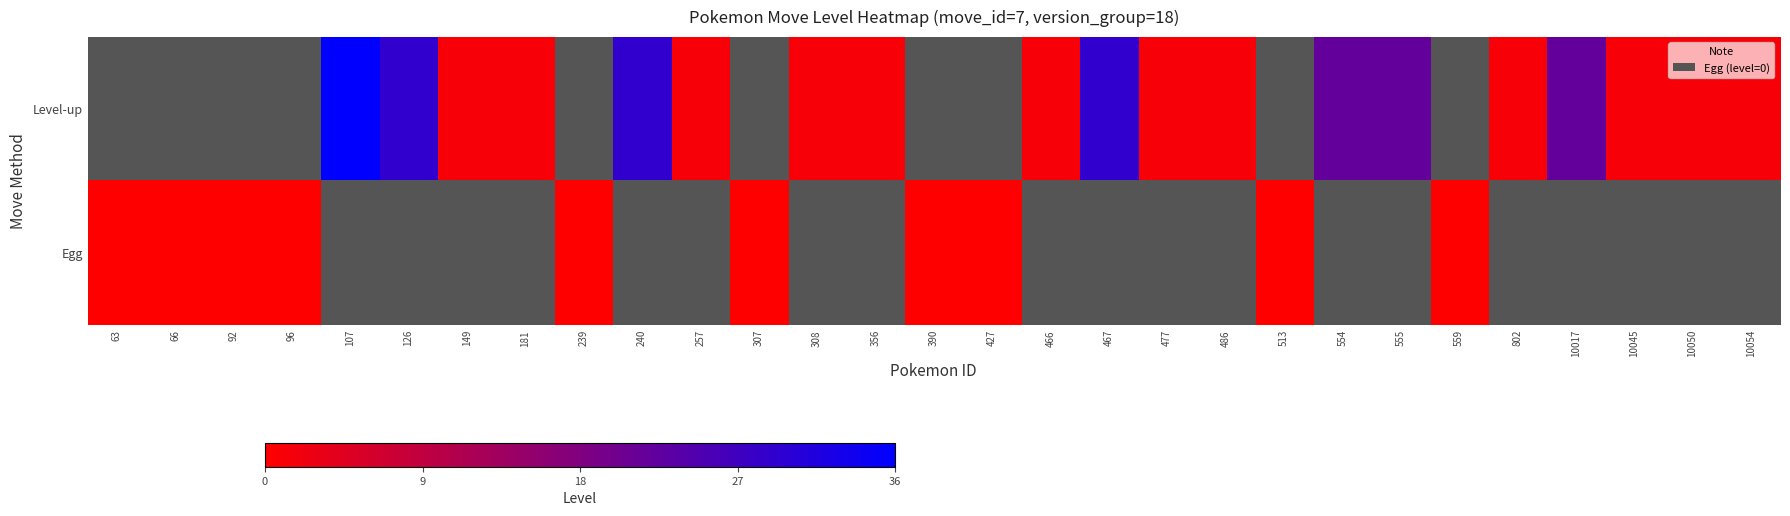

Count the number of categories in the chart.

29